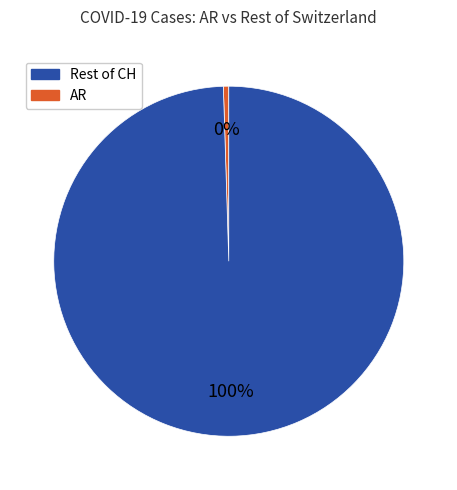

Does any single category account for the majority?

Yes